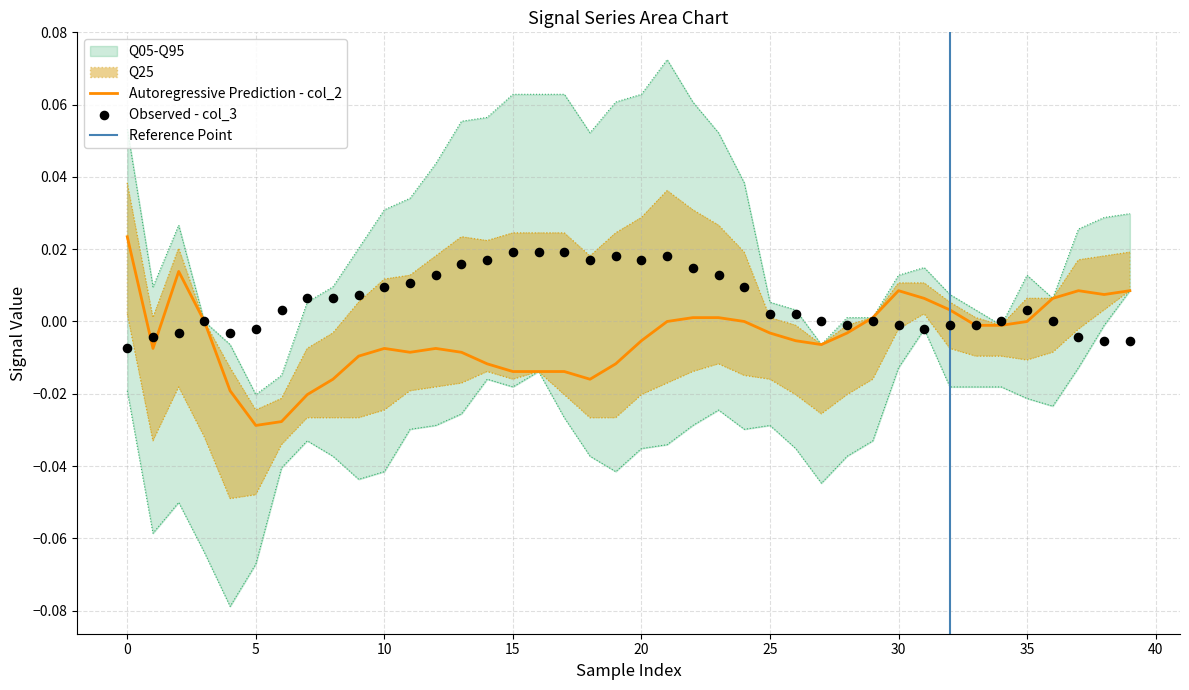

Which series has the largest total across all categories?

col_3